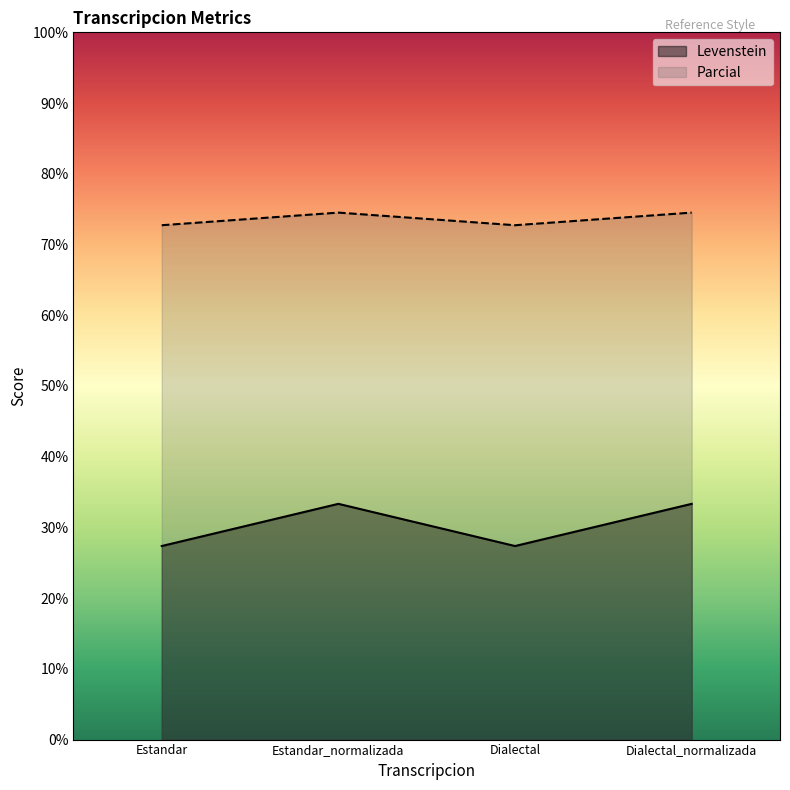

Is the value of Parcial at Dialectal_normalizada greater than the value of Levenstein at Dialectal?

Yes